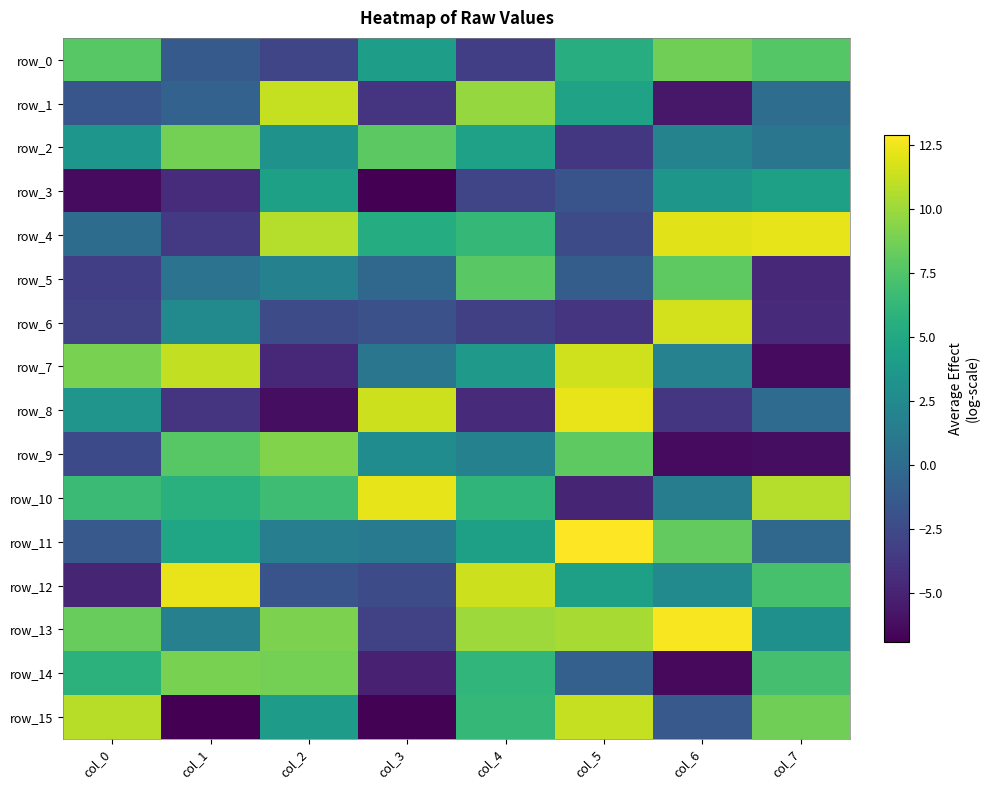

Which label corresponds to the largest value in the chart?

col_5